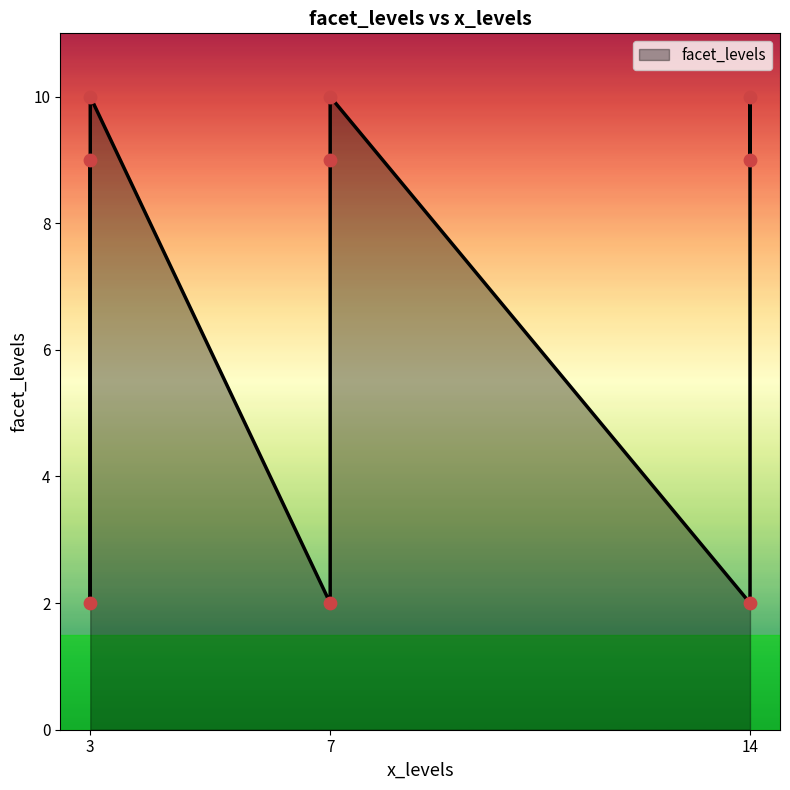

Approximately how many times larger is the value at 14 compared to 3?

1.0